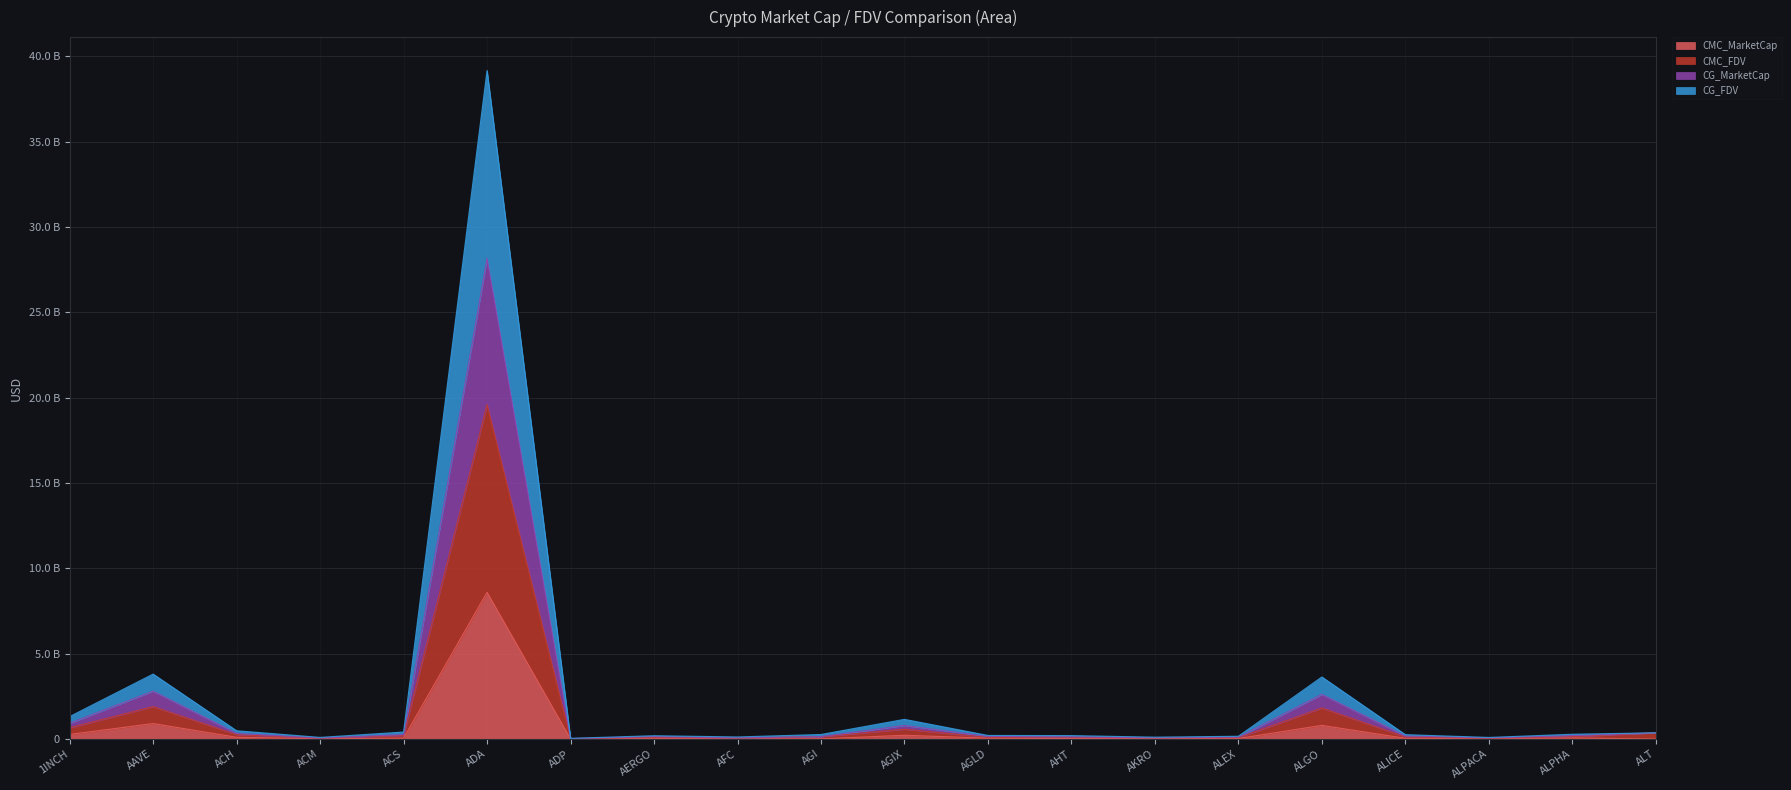

Does the chart have visible grid lines?

Yes